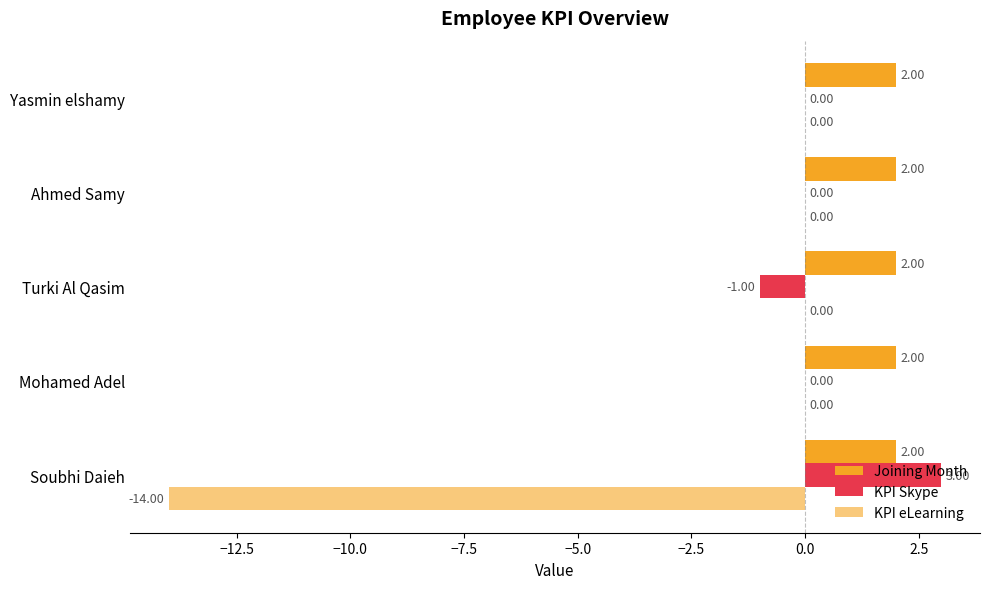

What is the difference between the maximum and minimum values in the KPI eLearning series?

14.0